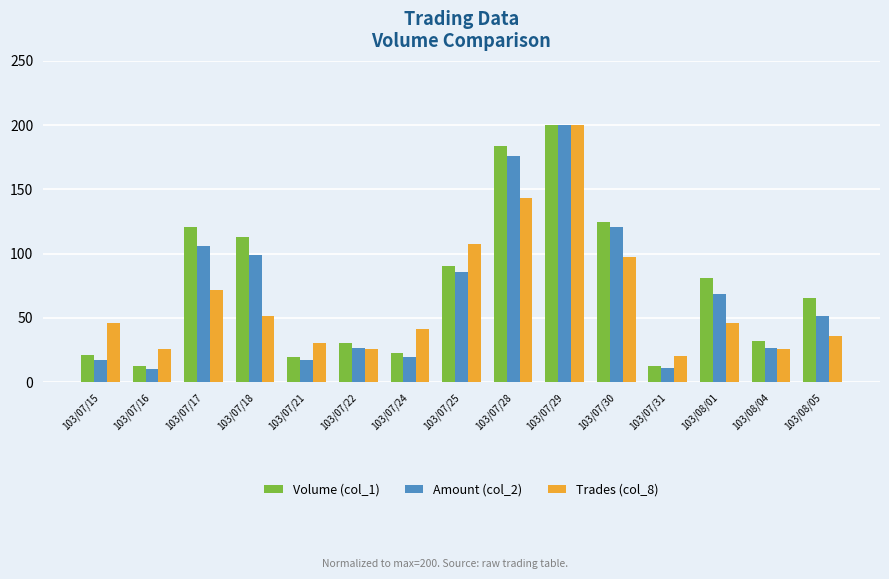

What position from the right is 103/07/18?

12